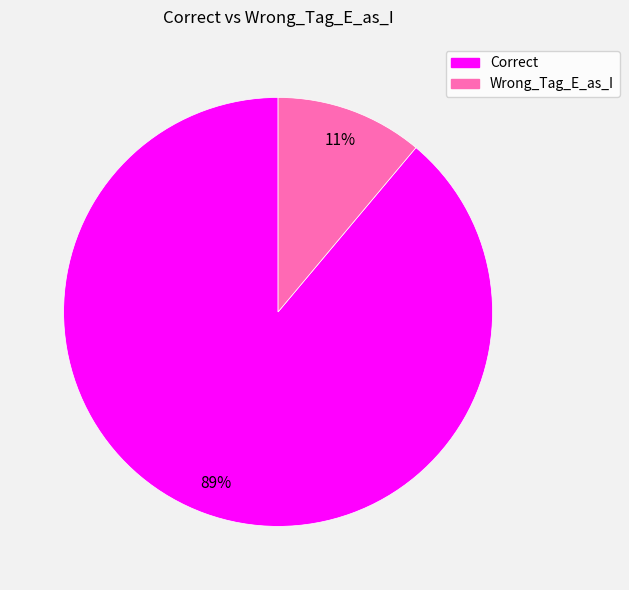

Which slice is the smallest?

Wrong_Tag_E_as_I